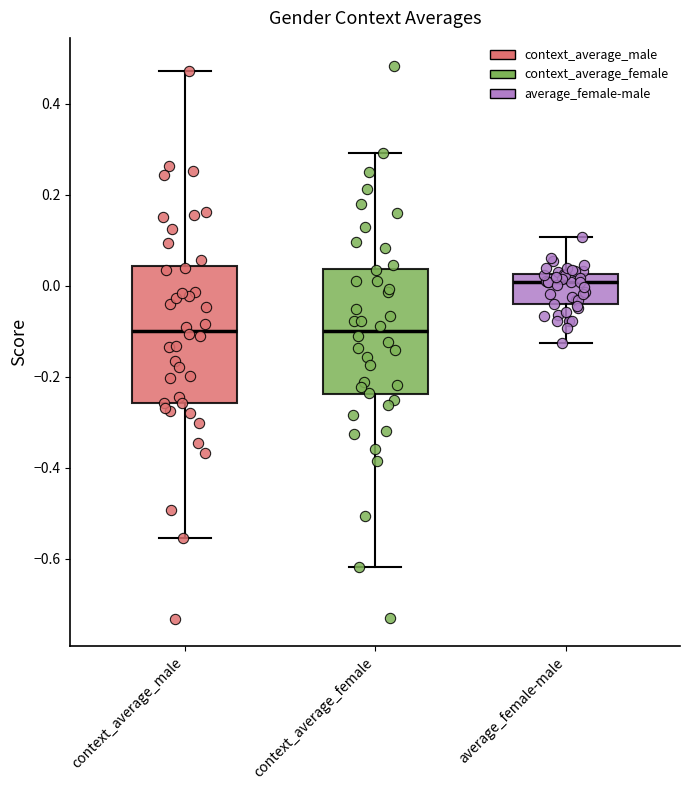

Which box's median line is the highest?

average_female-male